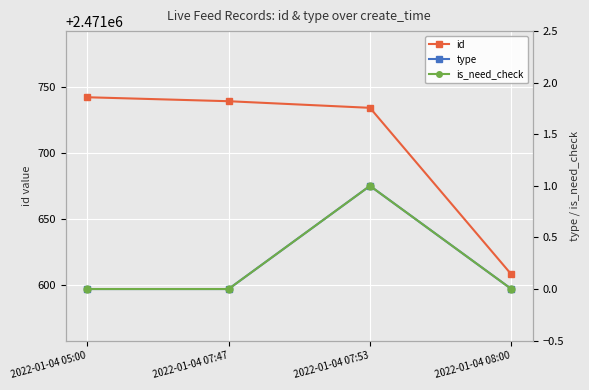

True or false: id has a value of 4077908 at 2022-01-04 07:47.

False